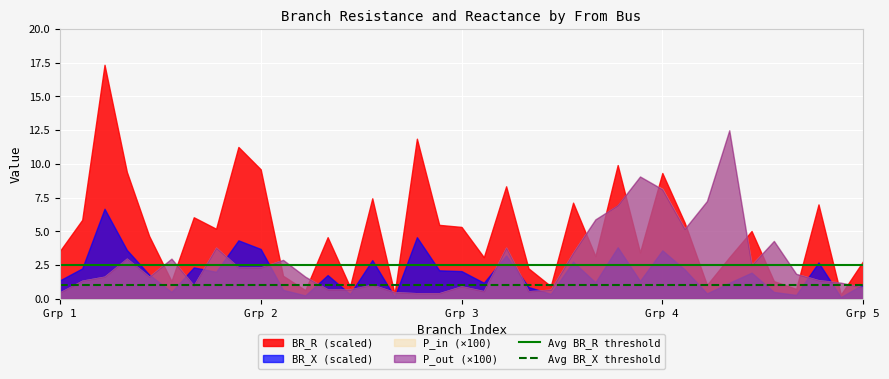

Which series has the largest total across all categories?

BR_R (scaled)